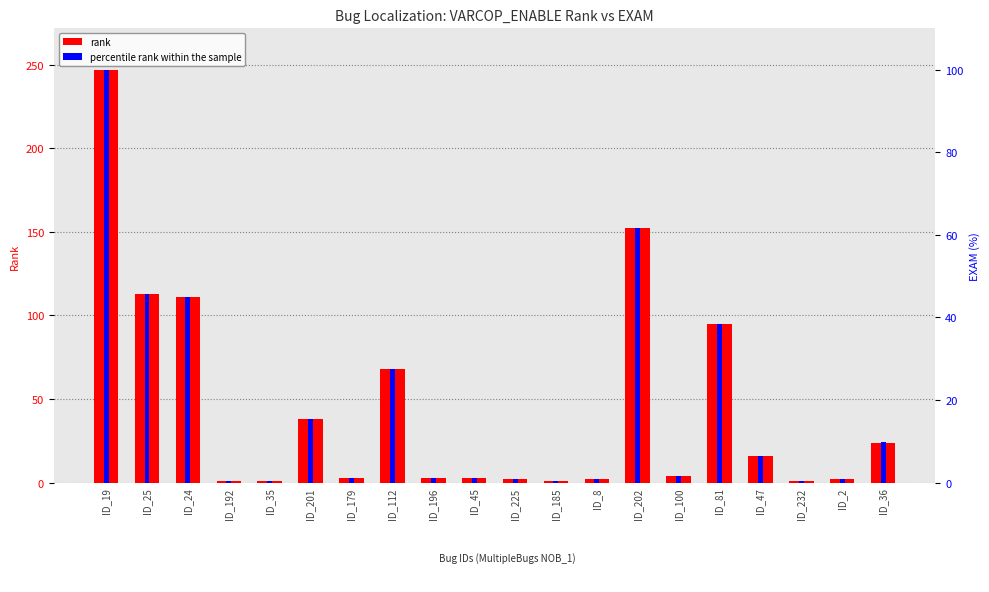

What are all the series names shown in the legend?

rank, percentile rank within the sample